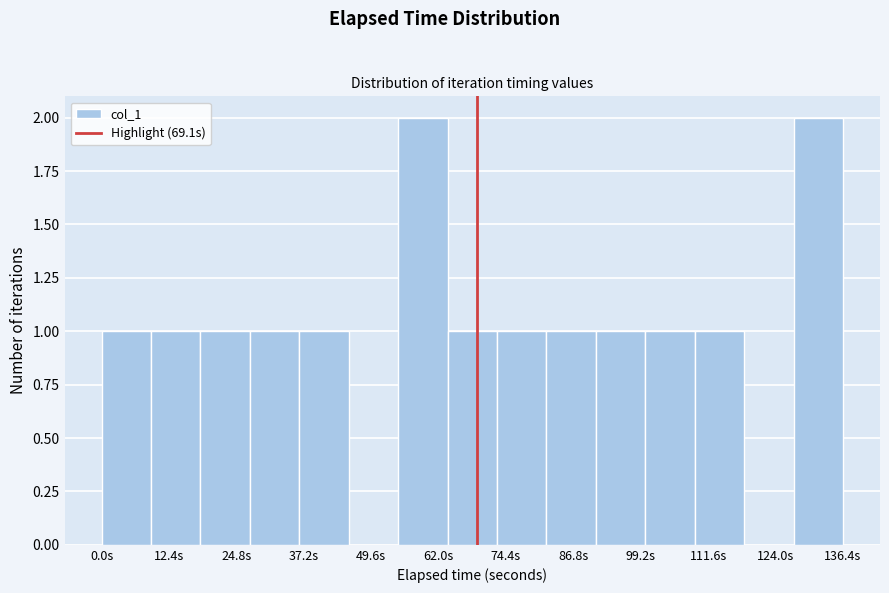

Reading left to right, transcribe this chart: for each bar, give the range it covers on the x-axis and its height. Neither the bar edges nor the heights are printed on the chart, so give them approximately, as read against the axes.

0 to 10: 1
10 to 18: 1
18 to 28: 1
28 to 36: 1
36 to 46: 1
46 to 54: 0
54 to 64: 2
64 to 72: 1
72 to 82: 1
82 to 90: 1
90 to 100: 1
100 to 110: 1
110 to 118: 1
118 to 128: 0
128 to 136: 2